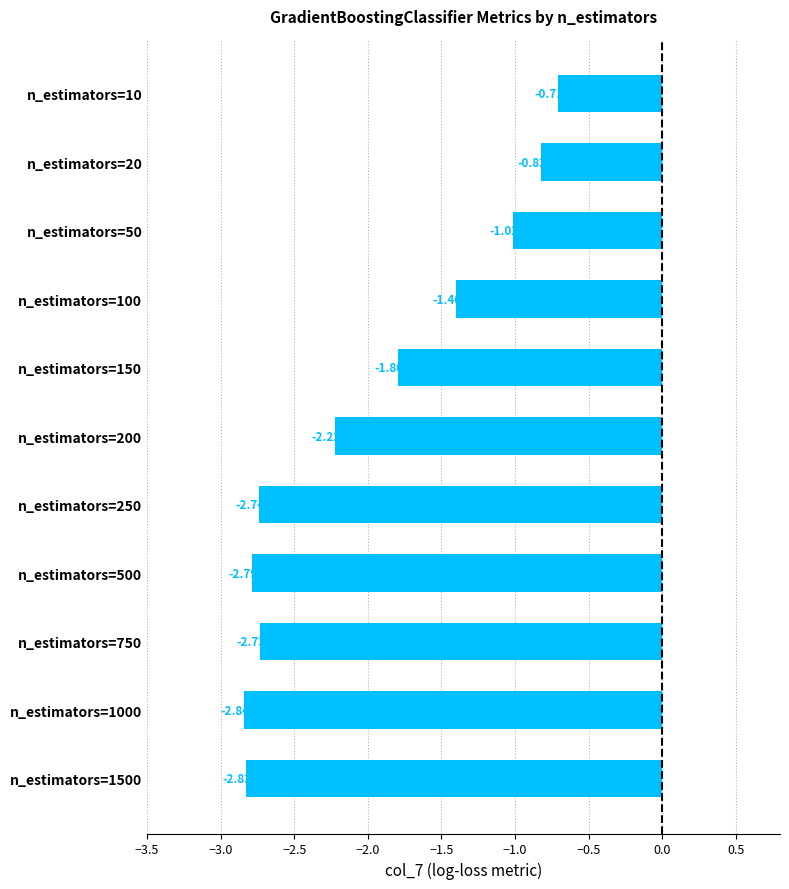

What is the average value?

-2.0